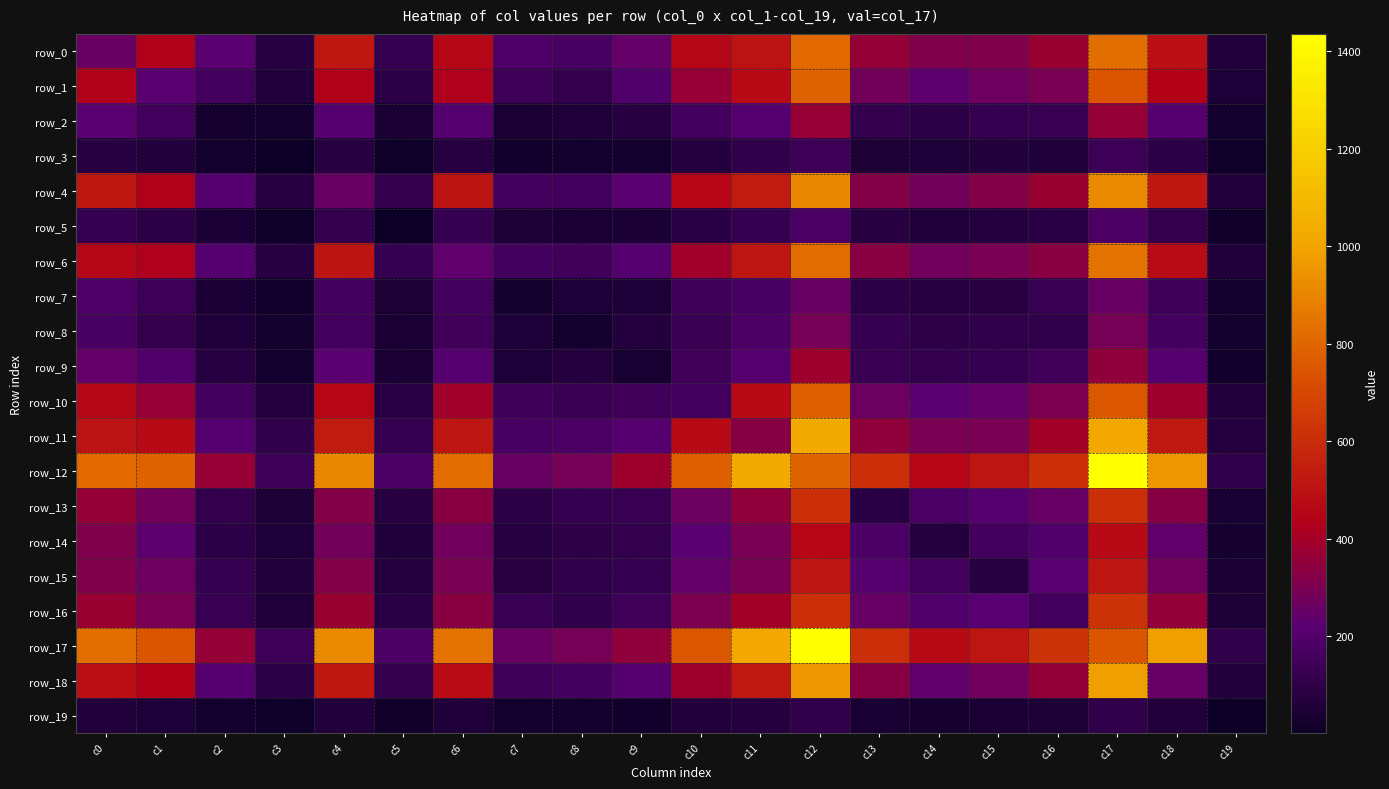

What is the spread (max minus min) of values at c17?

1330